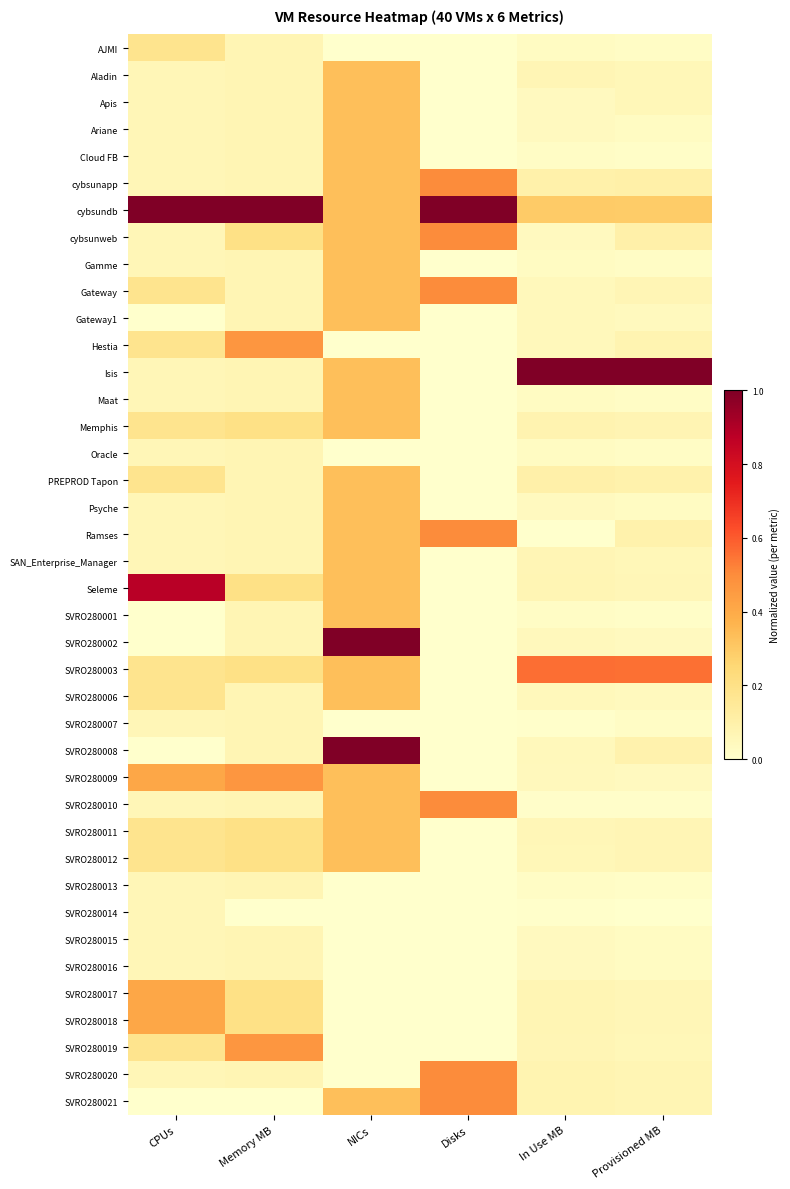

What is the total value across all series at In Use MB?

3.6